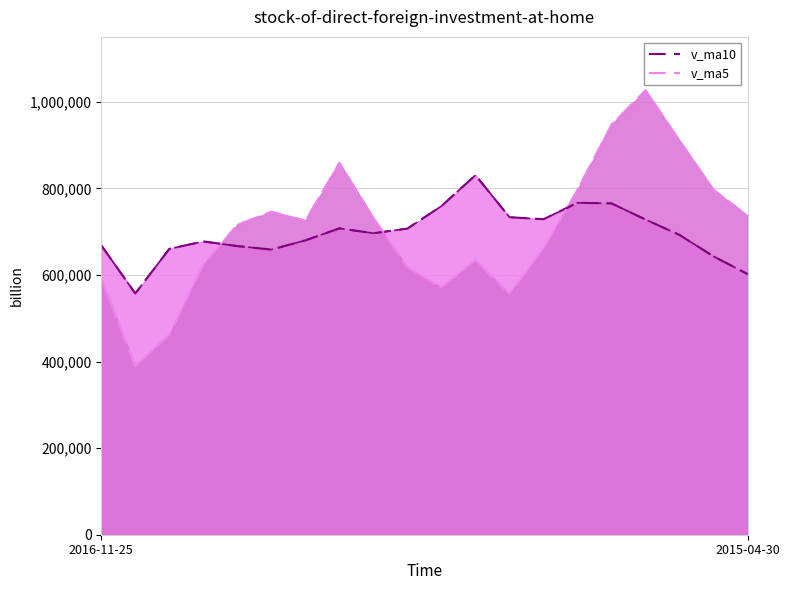

What is the label of the 9th point from the right?

11